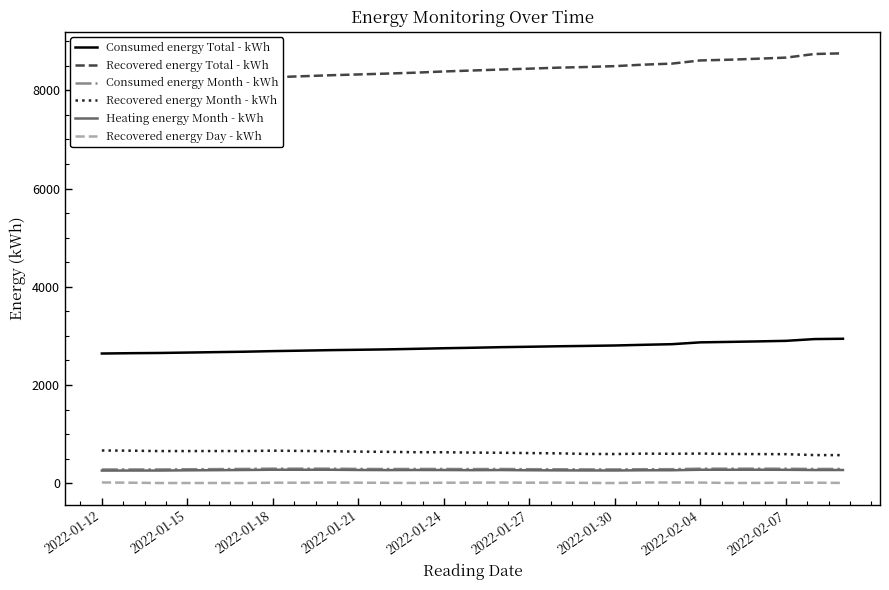

How many values in the Recovered energy Day - kWh series exceed 11?

16